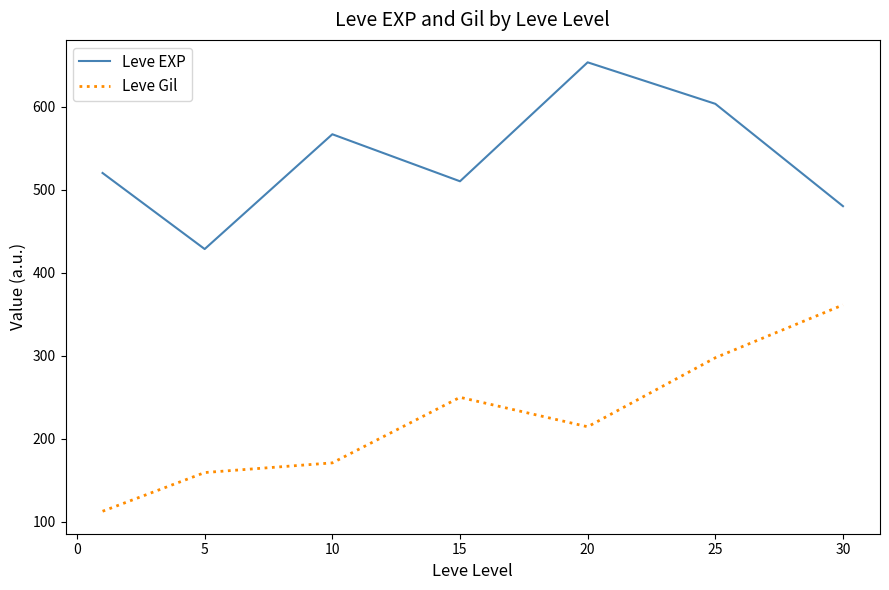

True or false: Leve EXP and Leve Gil cross at least once.

False